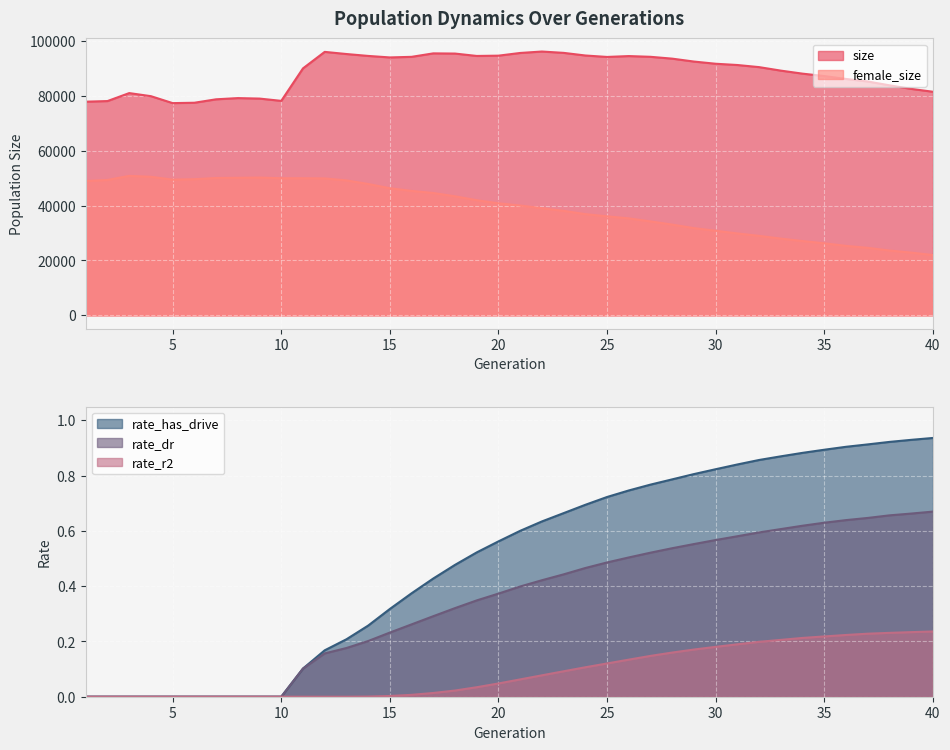

What is the maximum value shown in the chart?

96193.0